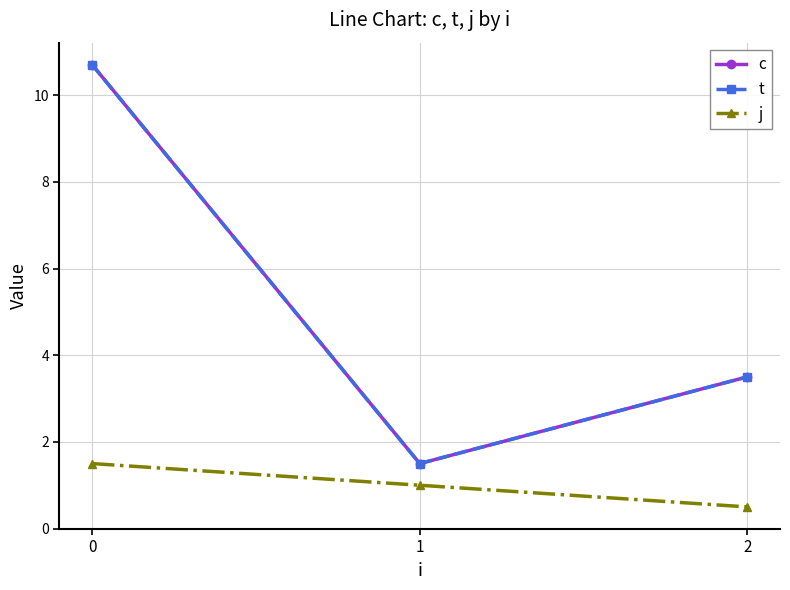

Does the chart have visible grid lines?

Yes